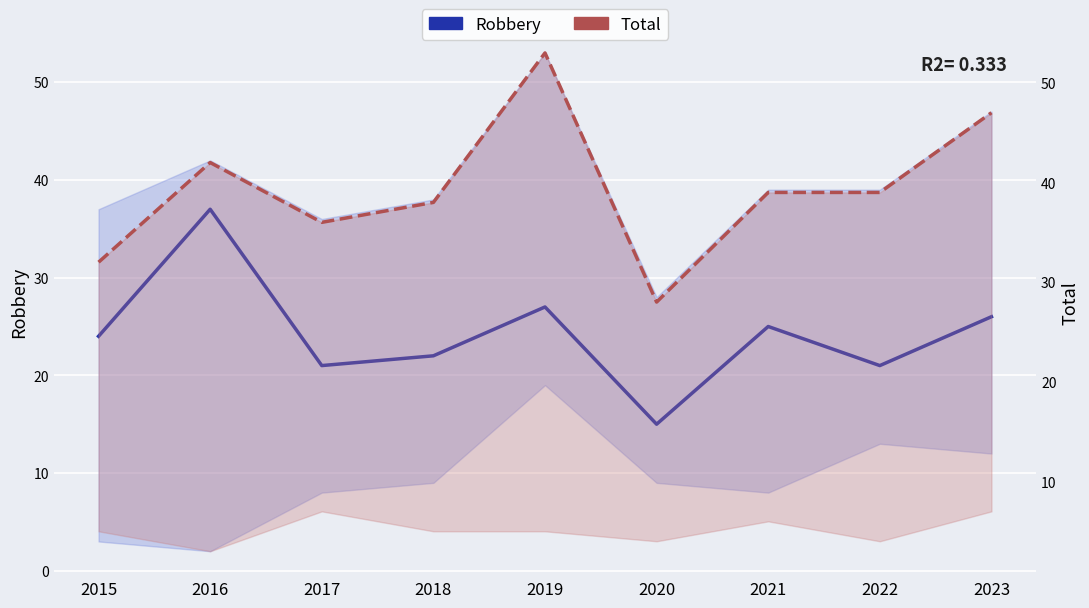

Which series has the largest total across all categories?

Total